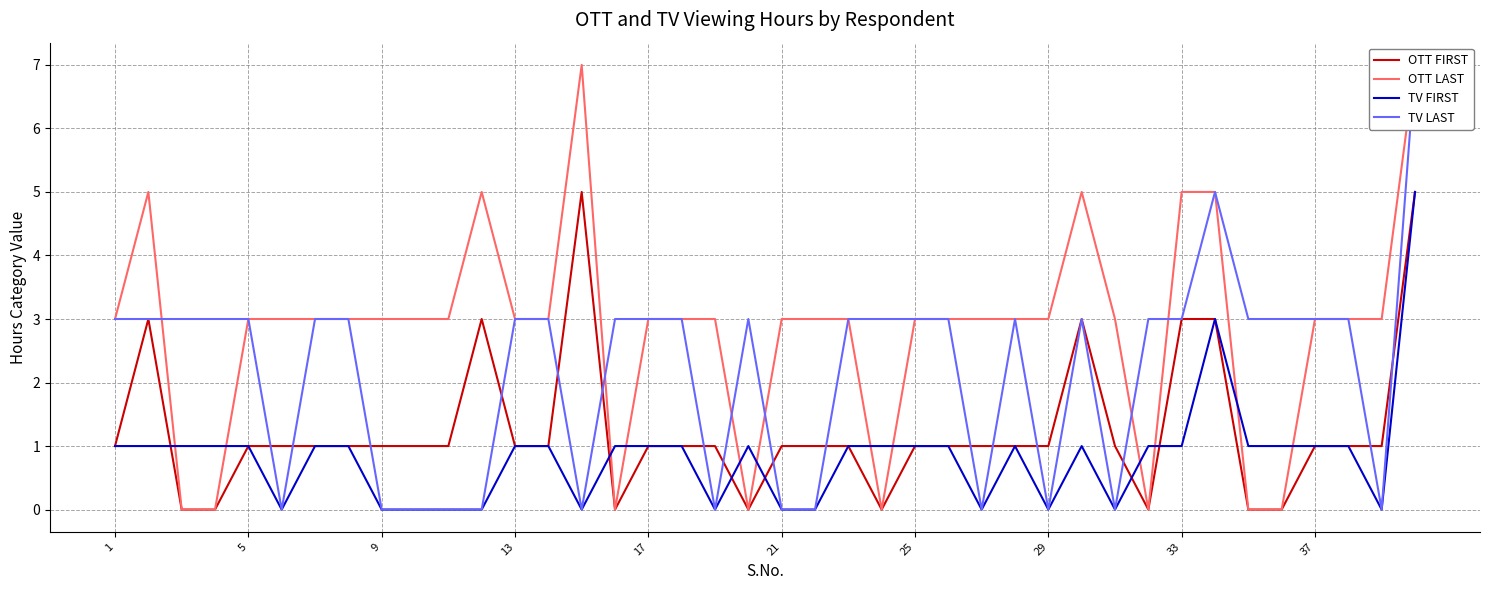

True or false: OTT FIRST has a value of 1 at 9.

True